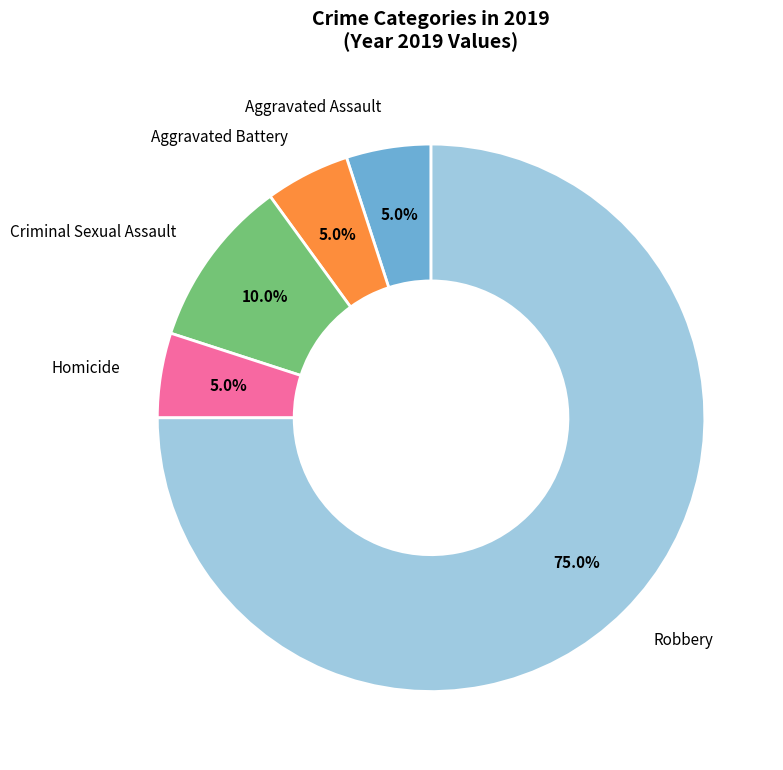

Is there any slice that represents more than half of the pie?

Yes